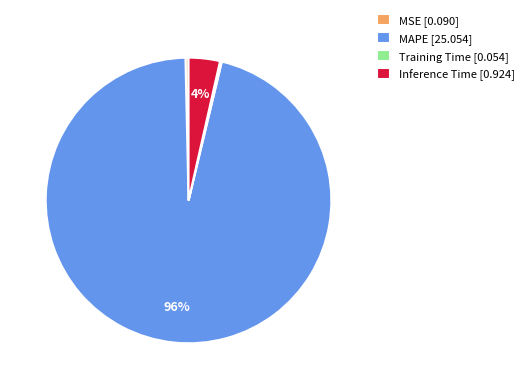

True or false: MAPE [25.054] accounts for 96% of the total.

True